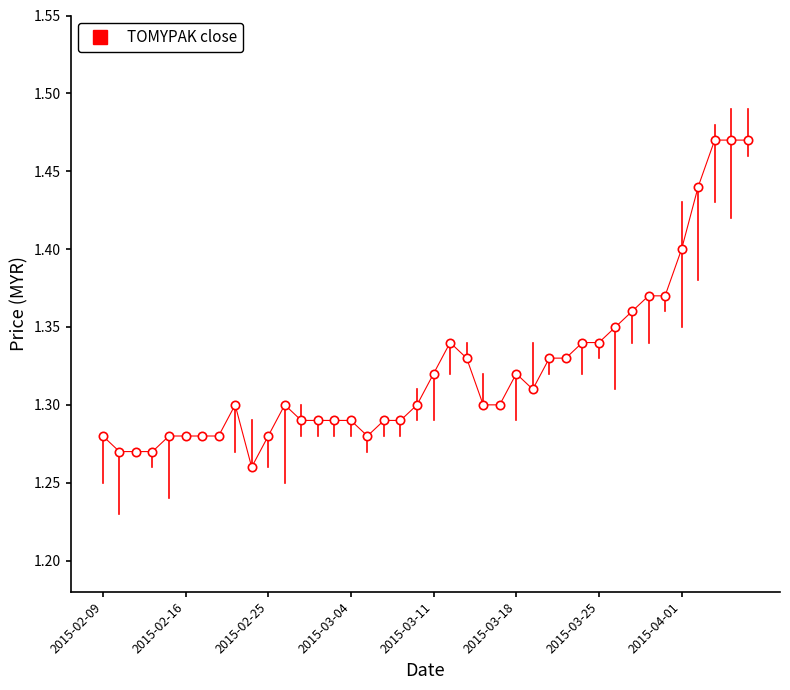

What is the sum of all values?

52.9